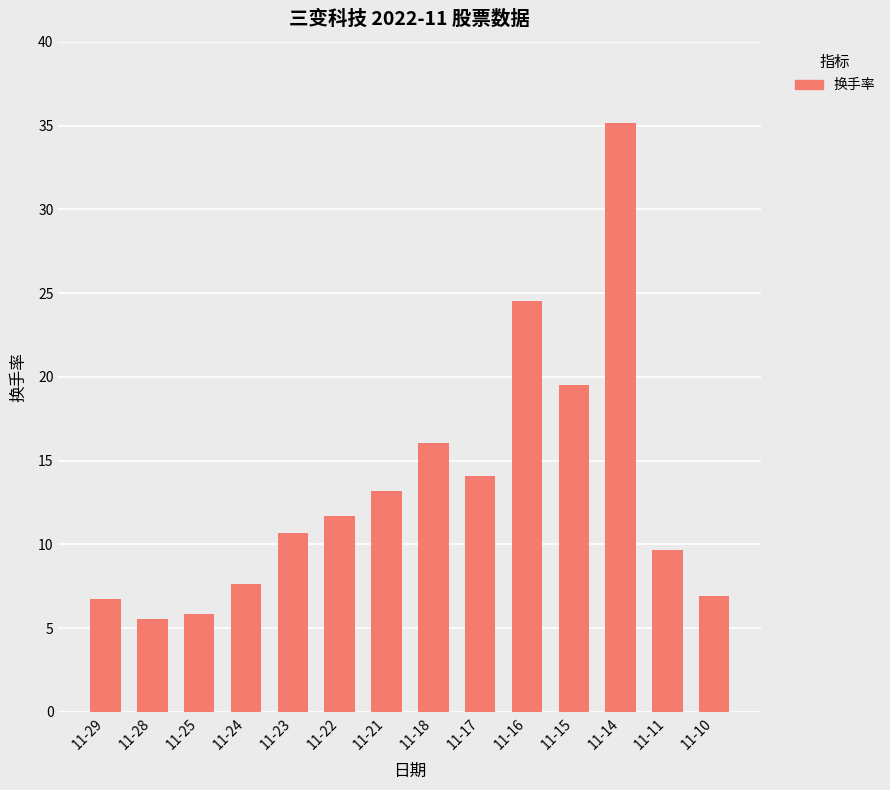

How many bars are there in total?

14